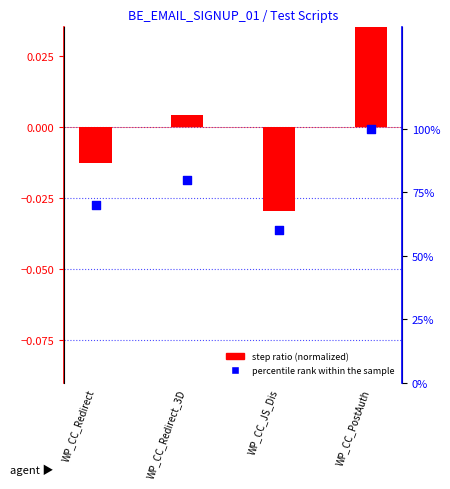

Which series has the largest Y range (max minus min)?

percentile rank within the sample